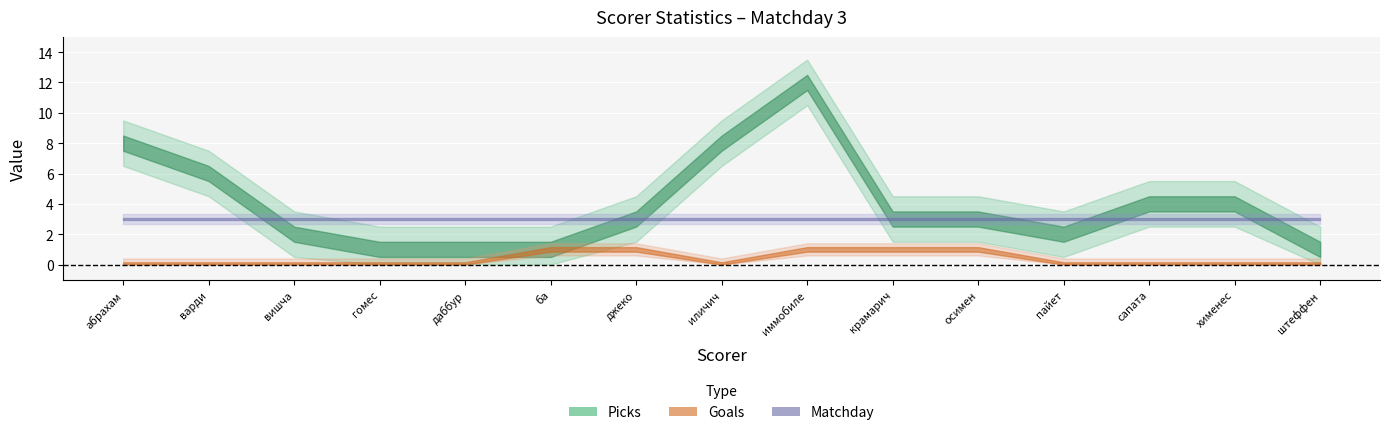

How many positive values does the Goals series have?

5